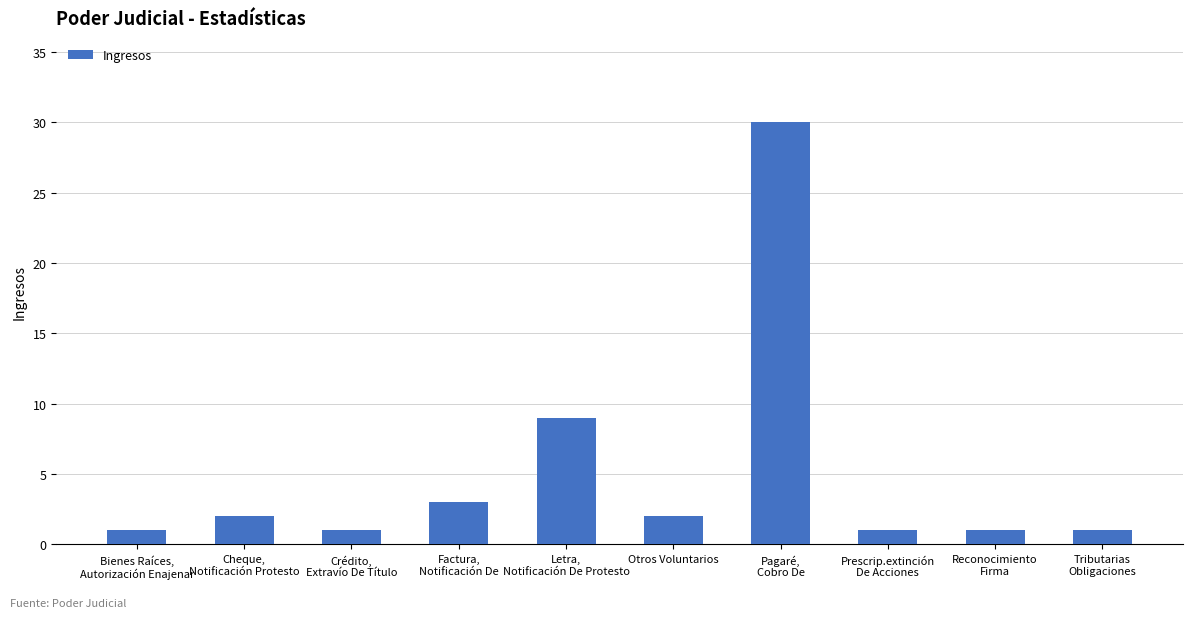

How many bars are there in total?

10